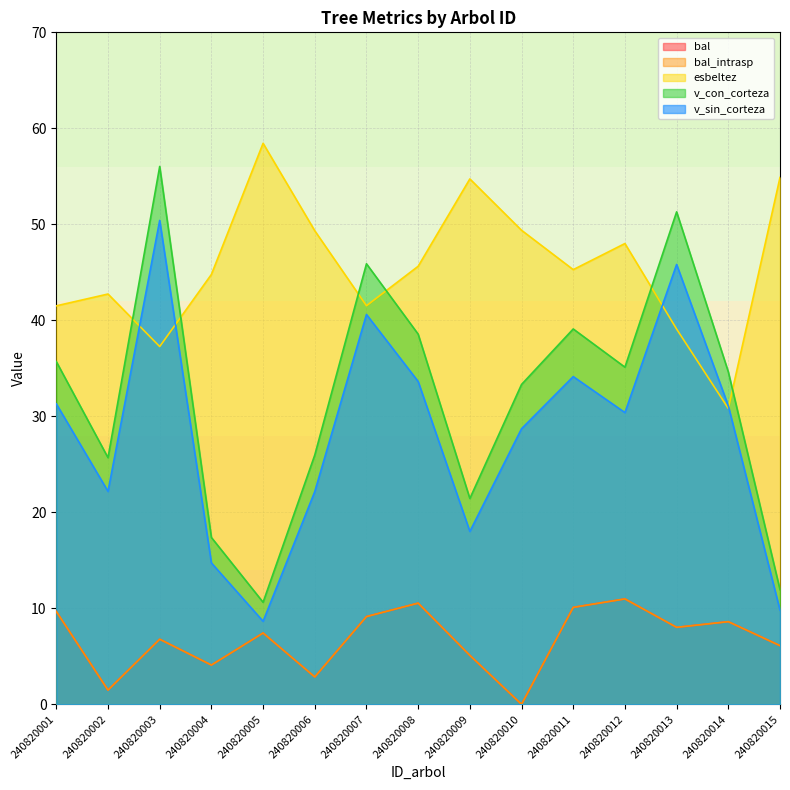

How many distinct data groups are displayed?

5